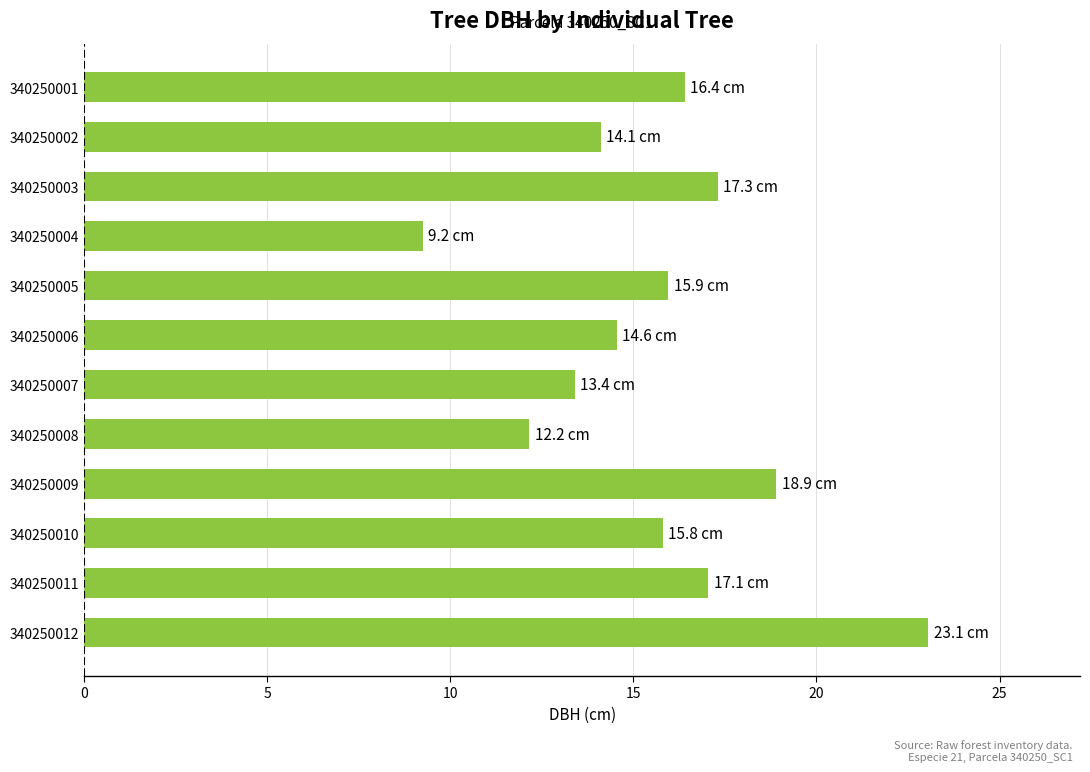

Is it true that the value at 340250005 is 15.9?

True